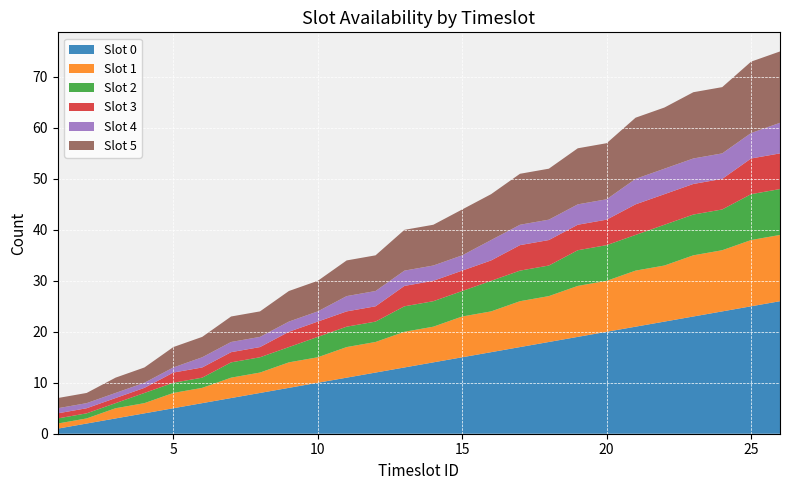

Reading left to right, extract all data points from this chart.

Slot 0: 1	2	3	4	5	6	7	8	9	10	11	12	13	14	15	16	17	18	19	20	21	22	23	24	25	26
Slot 1: 1	1	2	2	3	3	4	4	5	5	6	6	7	7	8	8	9	9	10	10	11	11	12	12	13	13
Slot 2: 1	1	1	2	2	2	3	3	3	4	4	4	5	5	5	6	6	6	7	7	7	8	8	8	9	9
Slot 3: 1	1	1	1	2	2	2	2	3	3	3	3	4	4	4	4	5	5	5	5	6	6	6	6	7	7
Slot 4: 1	1	1	1	1	2	2	2	2	2	3	3	3	3	3	4	4	4	4	4	5	5	5	5	5	6
Slot 5: 2	2	3	3	4	4	5	5	6	6	7	7	8	8	9	9	10	10	11	11	12	12	13	13	14	14